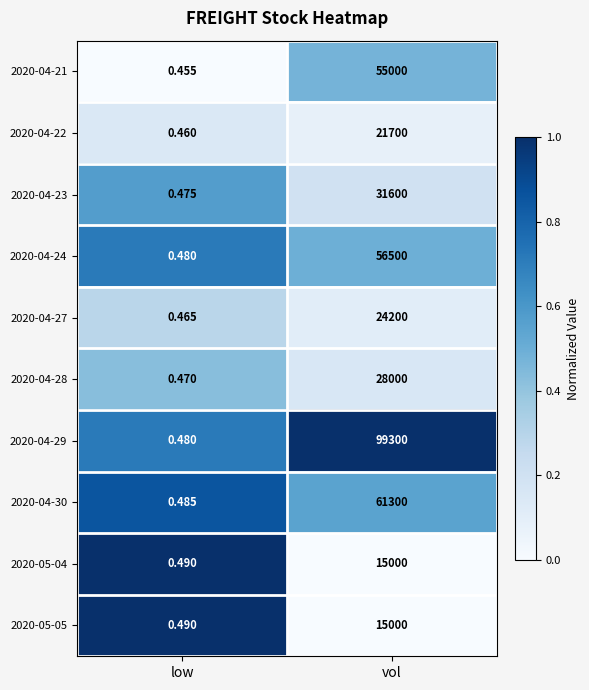

What is the total value across all series at vol?

407600.0